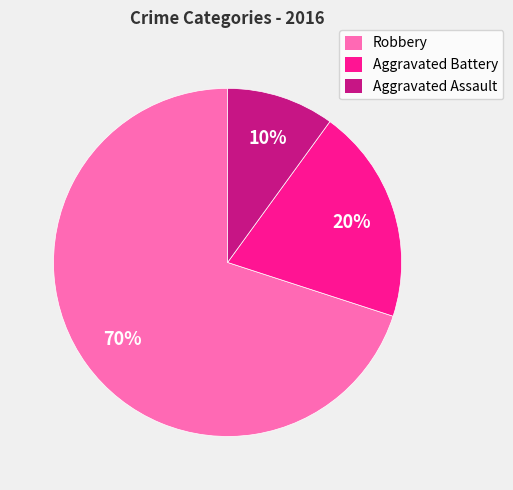

Which category has the biggest portion of the pie?

Robbery